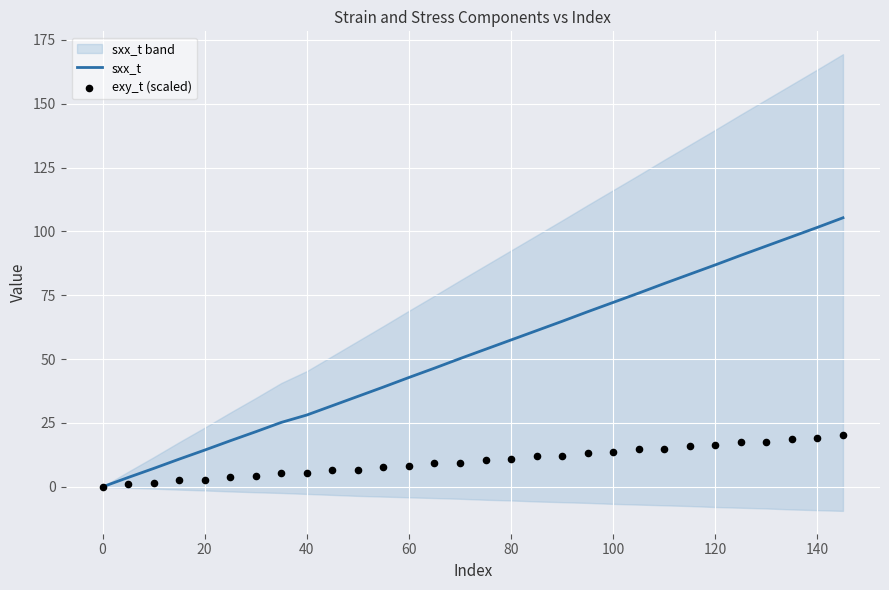

What is the maximum value for sxx_t?

105.3